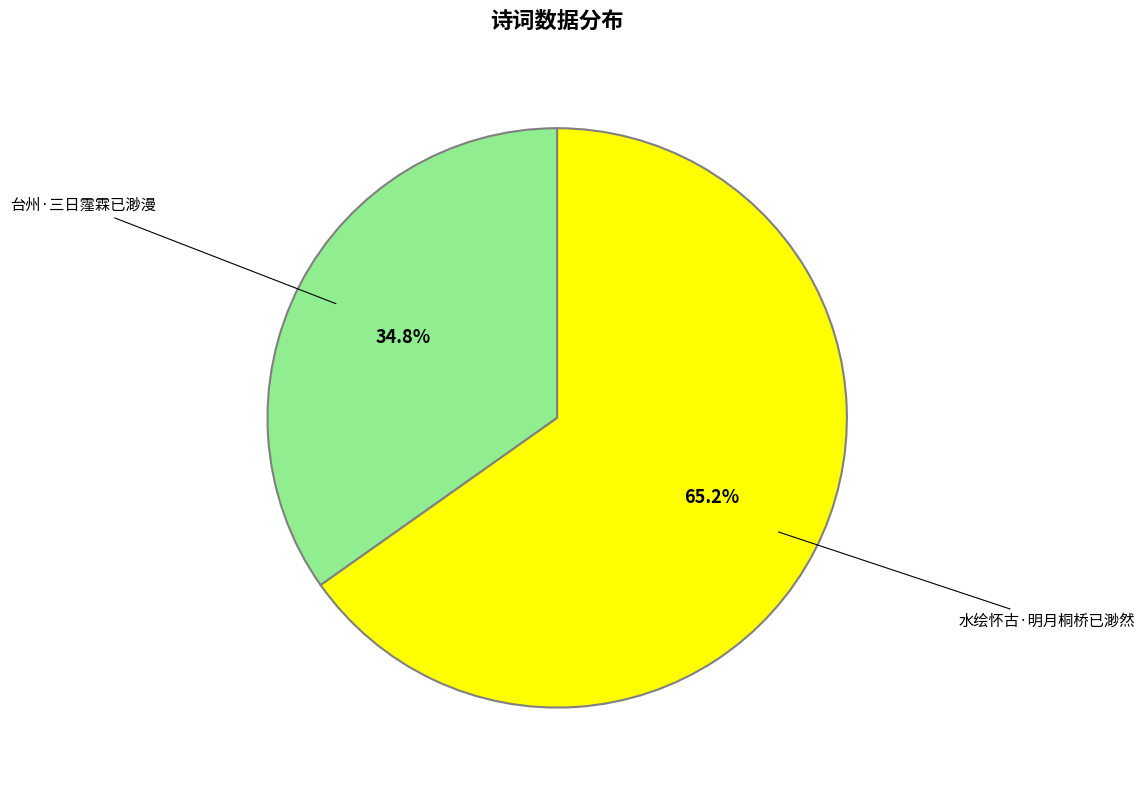

Is there any slice that represents more than half of the pie?

Yes